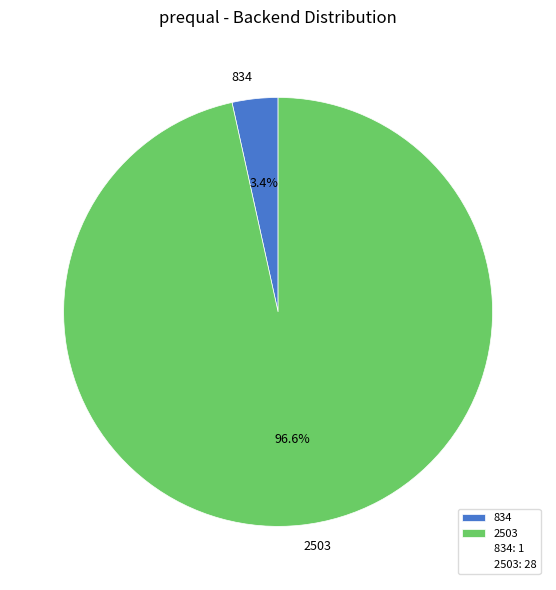

The 2503 slice represents 83% of the pie. True or false?

False